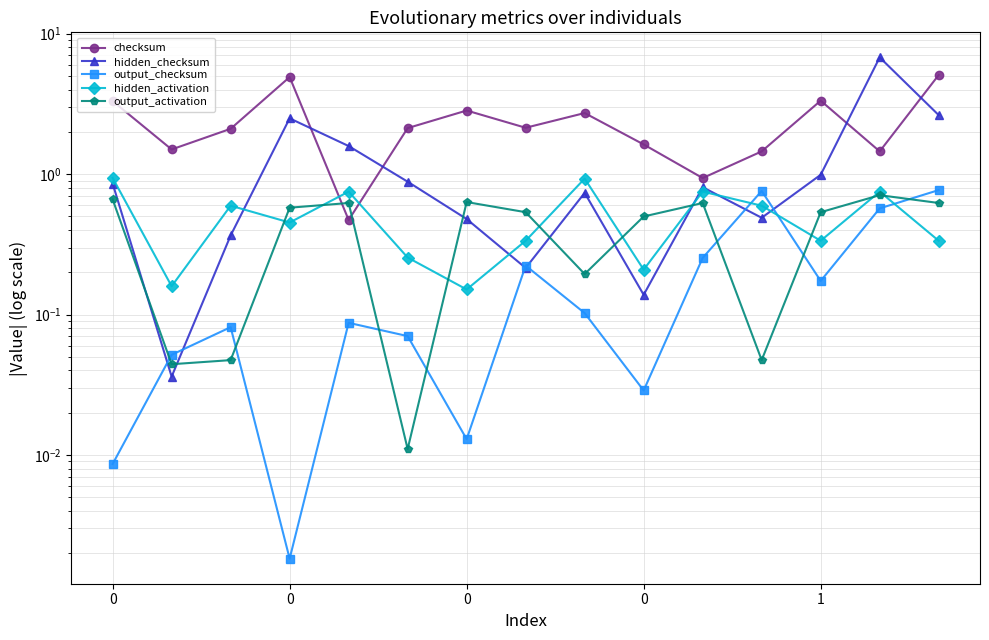

What value does the output_activation series have at 6?

0.6